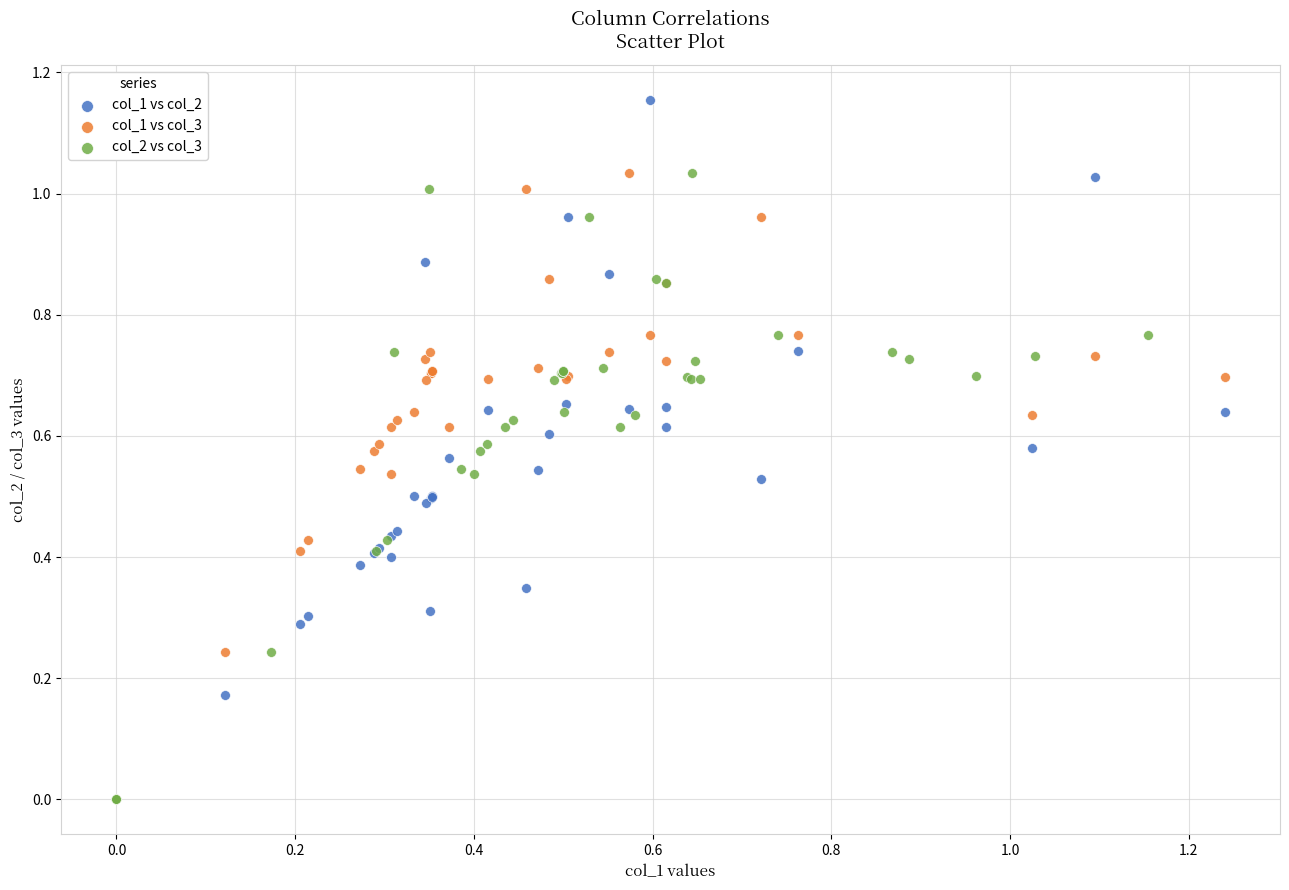

Which series has the widest spread of Y values?

col_1 vs col_2